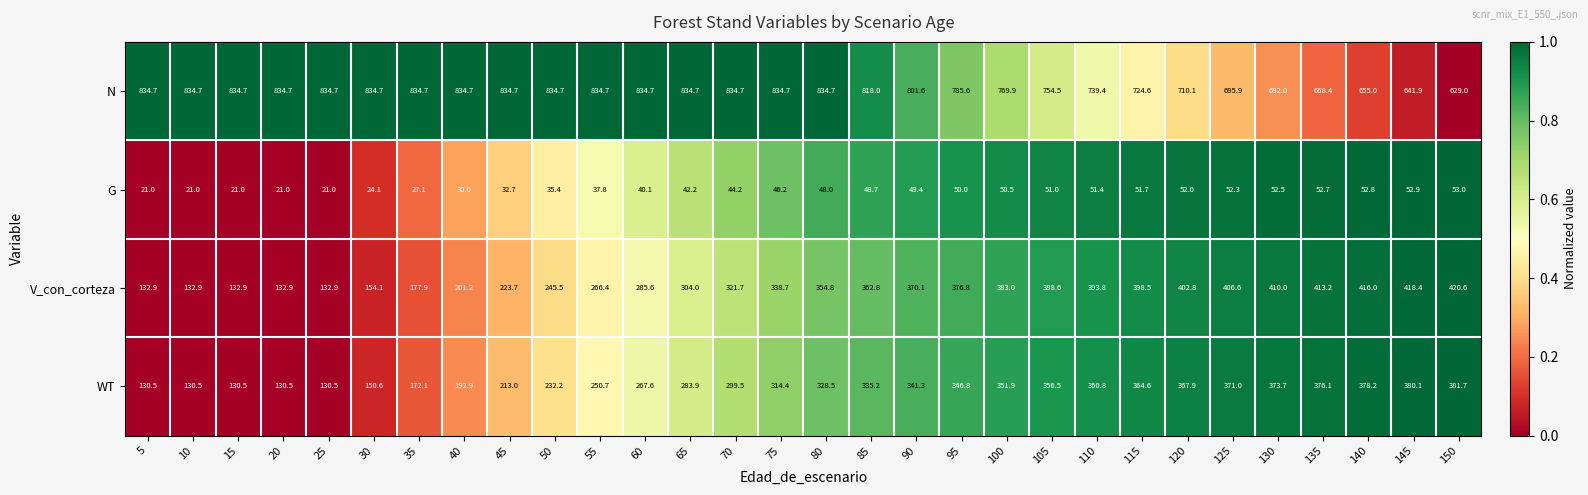

Which series has the largest range (max minus min)?

V_con_corteza